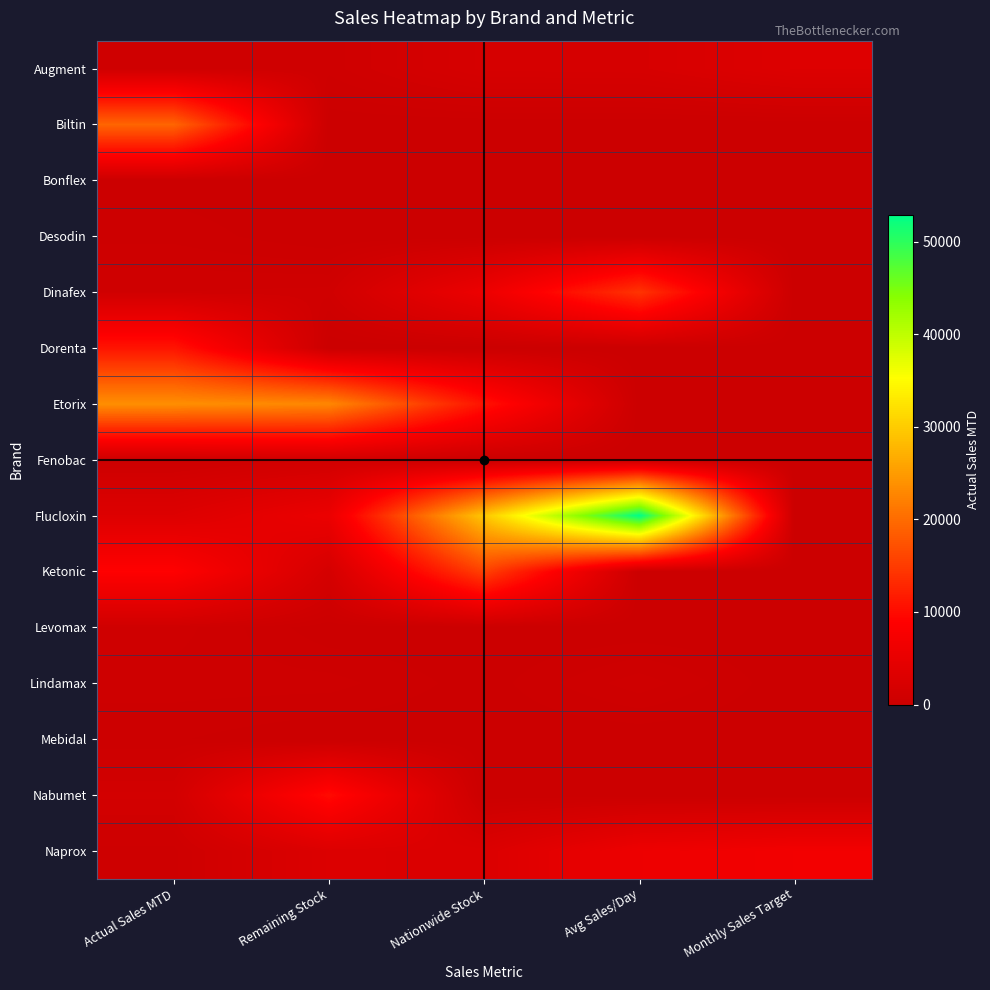

Reading left to right, transcribe all the data shown in this chart.

Augment: Actual Sales MTD=736	Remaining Stock=700	Nationwide Stock=1935	Avg Sales/Day=1998	Monthly Sales Target=3134
Biltin: Actual Sales MTD=19299	Remaining Stock=0	Nationwide Stock=0	Avg Sales/Day=0	Monthly Sales Target=0
Bonflex: Actual Sales MTD=78	Remaining Stock=0	Nationwide Stock=0	Avg Sales/Day=0	Monthly Sales Target=0
Desodin: Actual Sales MTD=348	Remaining Stock=0	Nationwide Stock=0	Avg Sales/Day=0	Monthly Sales Target=0
Dinafex: Actual Sales MTD=828	Remaining Stock=904	Nationwide Stock=5823	Avg Sales/Day=14320	Monthly Sales Target=0
Dorenta: Actual Sales MTD=11015	Remaining Stock=0	Nationwide Stock=0	Avg Sales/Day=0	Monthly Sales Target=0
Etorix: Actual Sales MTD=23635	Remaining Stock=22863	Nationwide Stock=10765	Avg Sales/Day=0	Monthly Sales Target=0
Fenobac: Actual Sales MTD=413	Remaining Stock=1012	Nationwide Stock=0	Avg Sales/Day=0	Monthly Sales Target=0
Flucloxin: Actual Sales MTD=3143	Remaining Stock=5577	Nationwide Stock=29419	Avg Sales/Day=52906	Monthly Sales Target=0
Ketonic: Actual Sales MTD=8918	Remaining Stock=1661	Nationwide Stock=15651	Avg Sales/Day=0	Monthly Sales Target=0
Levomax: Actual Sales MTD=726	Remaining Stock=36	Nationwide Stock=0	Avg Sales/Day=0	Monthly Sales Target=0
Lindamax: Actual Sales MTD=512	Remaining Stock=501	Nationwide Stock=83	Avg Sales/Day=756	Monthly Sales Target=0
Mebidal: Actual Sales MTD=229	Remaining Stock=0	Nationwide Stock=0	Avg Sales/Day=0	Monthly Sales Target=0
Nabumet: Actual Sales MTD=1295	Remaining Stock=9991	Nationwide Stock=0	Avg Sales/Day=0	Monthly Sales Target=0
Naprox: Actual Sales MTD=548	Remaining Stock=2942	Nationwide Stock=2810	Avg Sales/Day=5973	Monthly Sales Target=6829